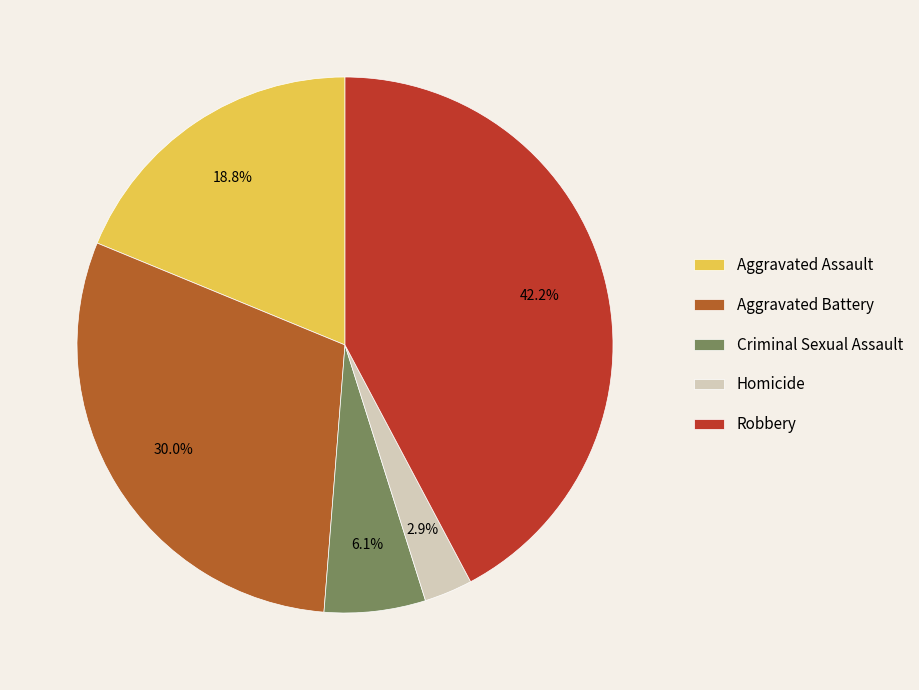

What is the smallest slice in the pie chart?

Homicide